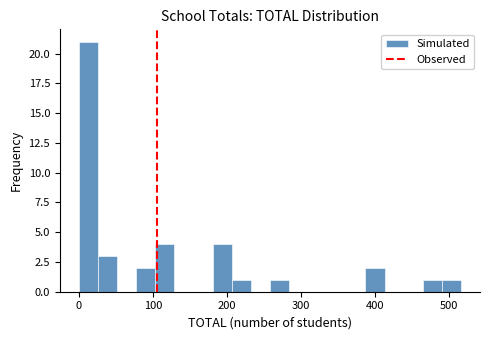

Read against the x-axis, roughly where is the centre of the tallest bar?

10